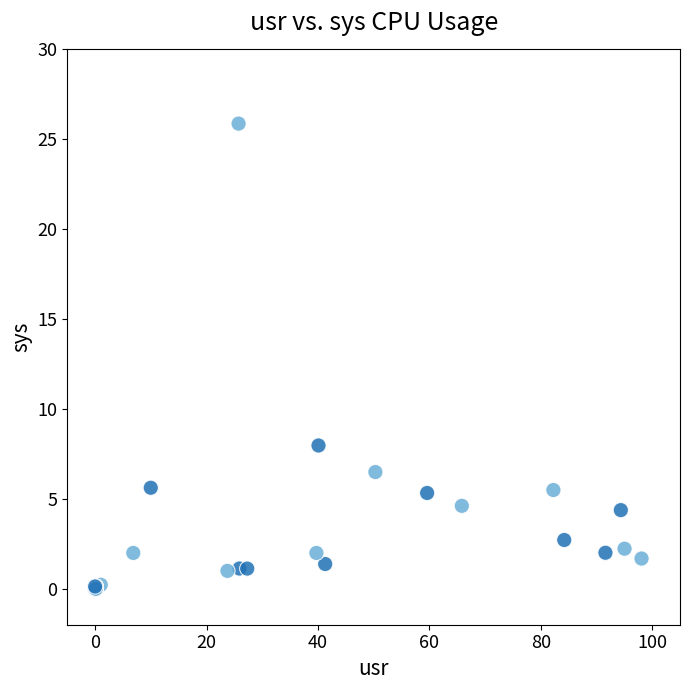

What Y value in the scatter plot is closest to 12?

8.0